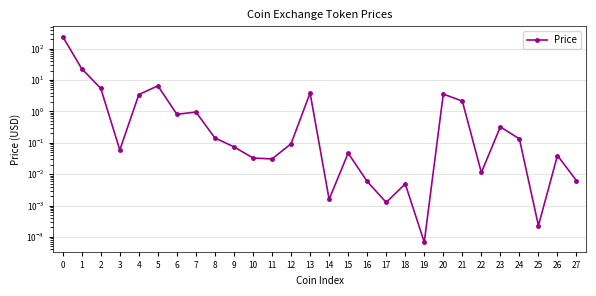

What is the greatest value displayed?

242.5